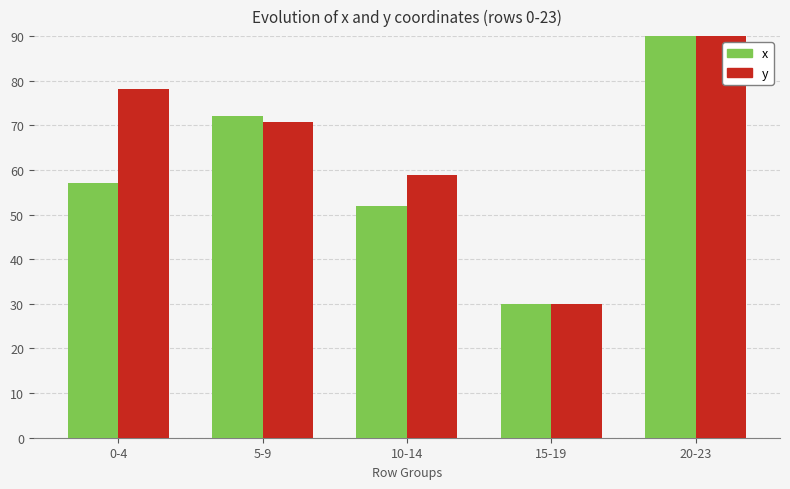

Rank the series by their average value, from highest to lowest.

y, x